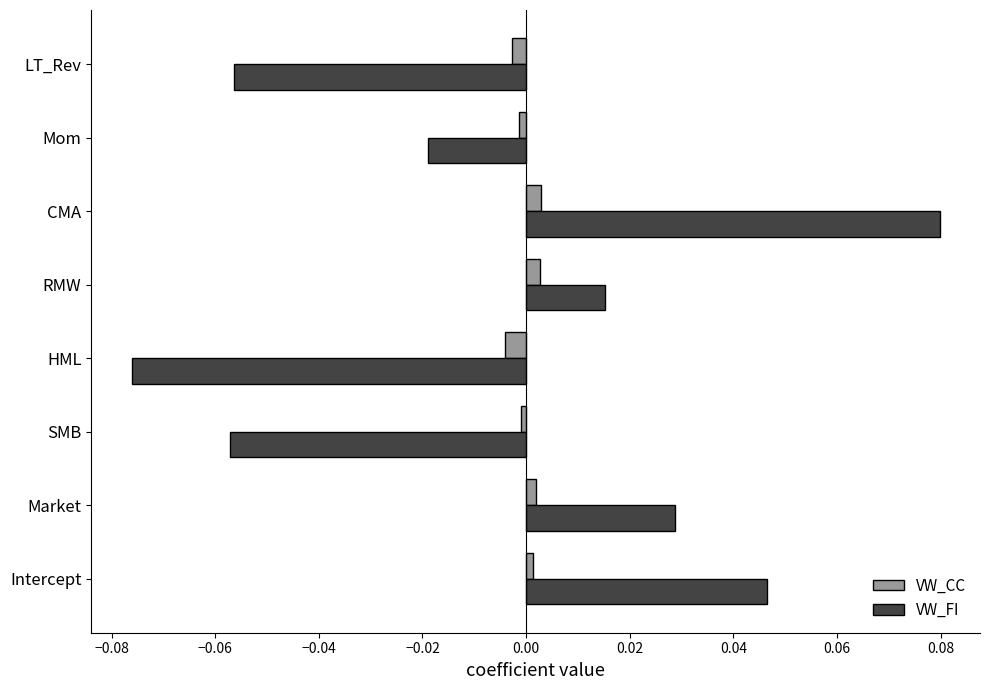

Which category has the lowest value in the VW_FI series?

HML